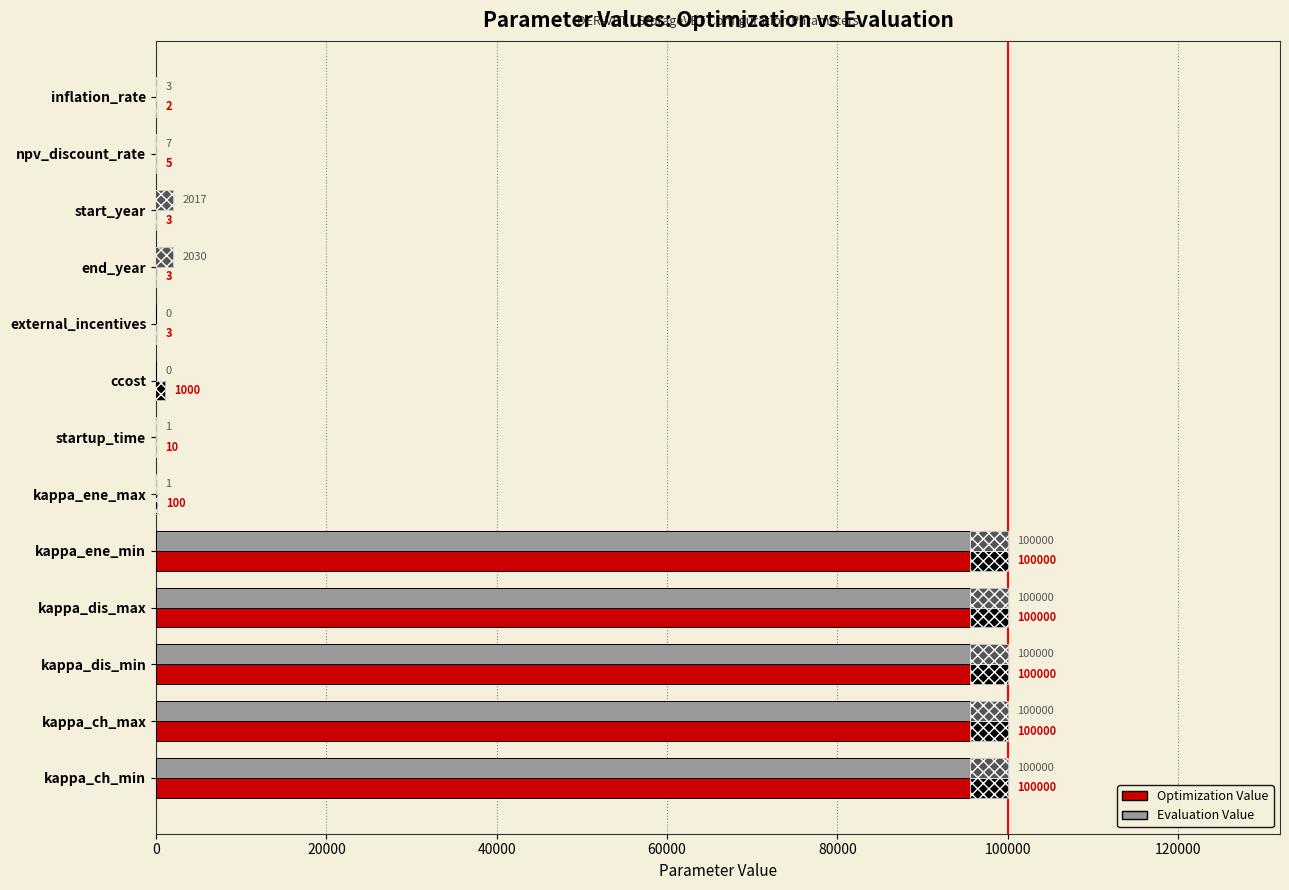

Is it true that Optimization Value equals 100000 at kappa_ch_min?

True